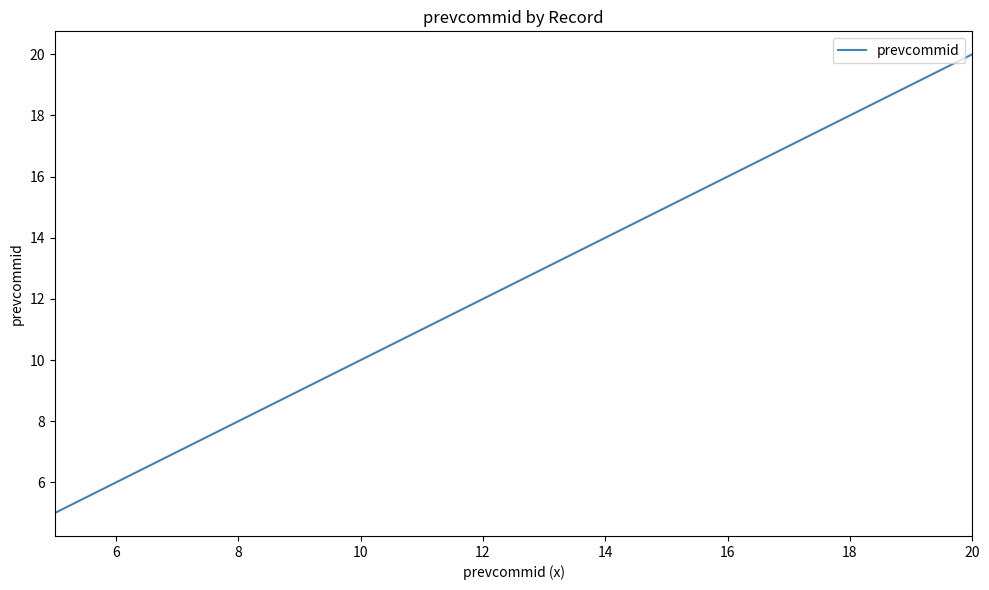

What is the greatest value displayed?

20